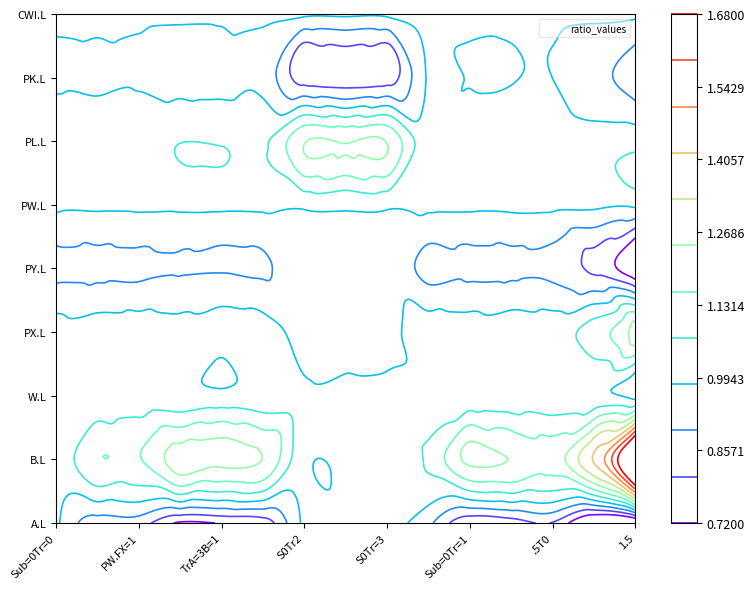

What is the sum of all A.L values?

12.2